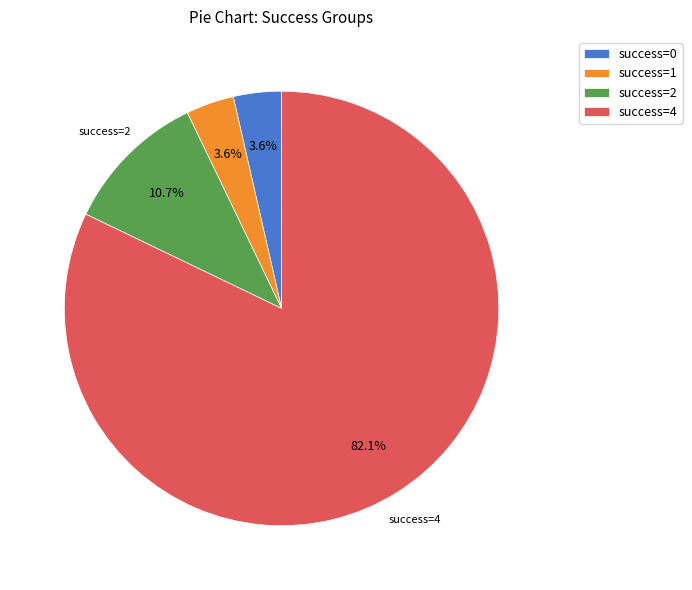

Which slice is the largest?

success=4